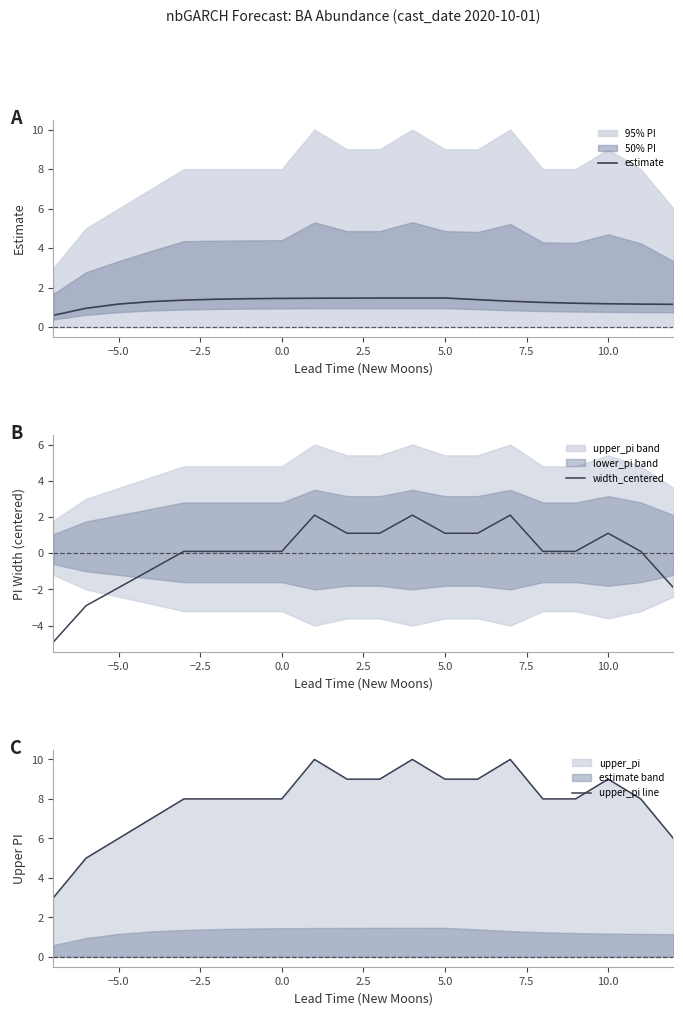

How many values in the width_centered series exceed 0?

15